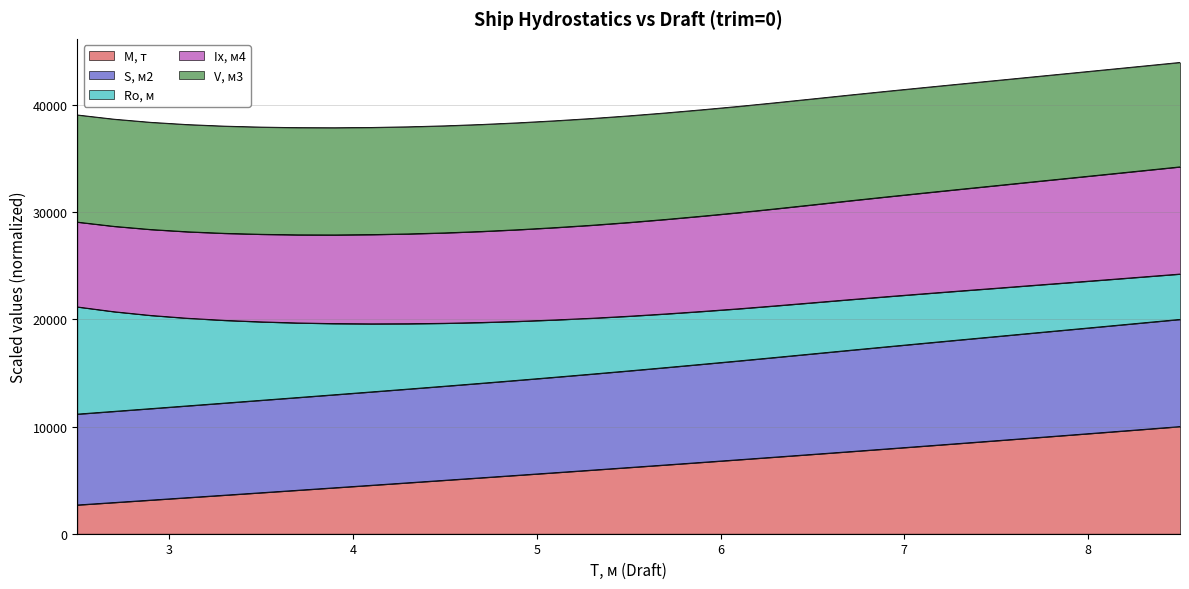

Which series has the largest total across all categories?

V, м3